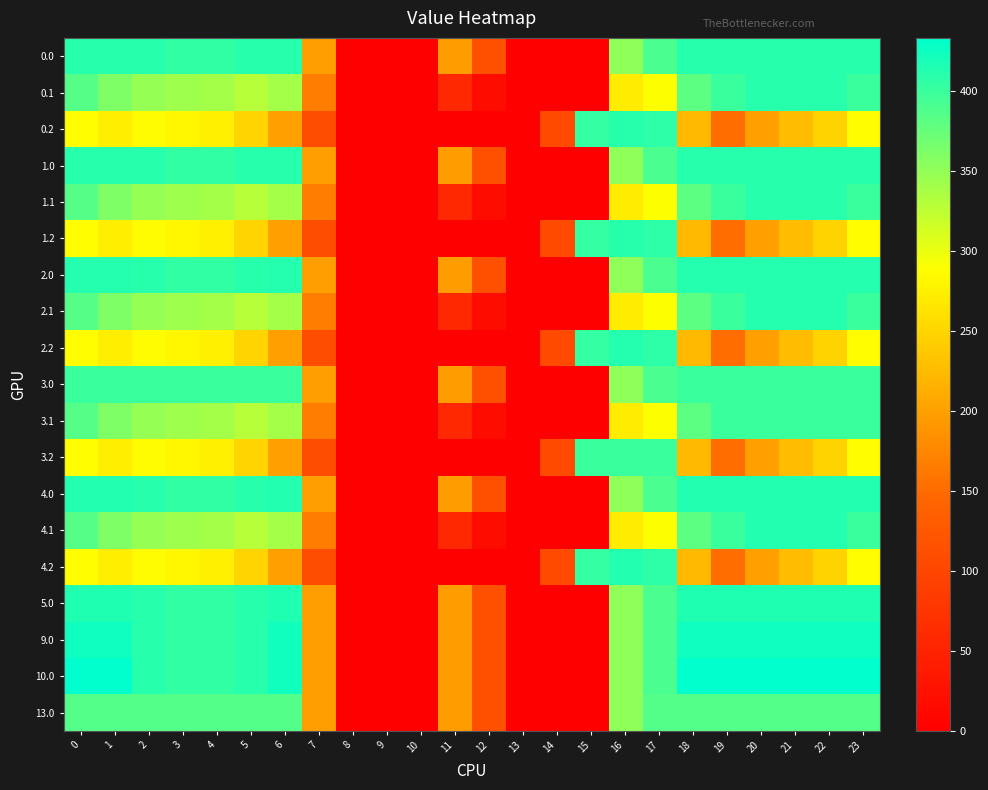

How many distinct data groups are displayed?

19